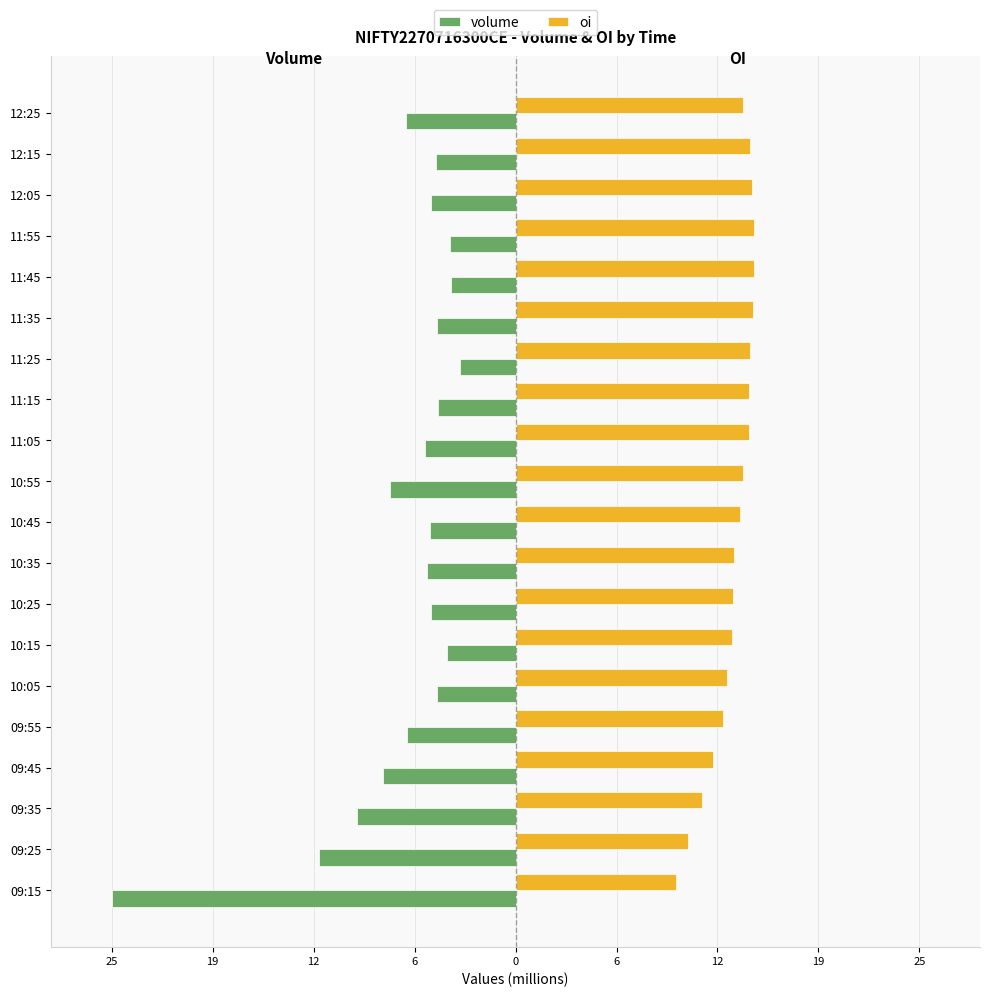

What are all the series names shown in the legend?

volume, oi